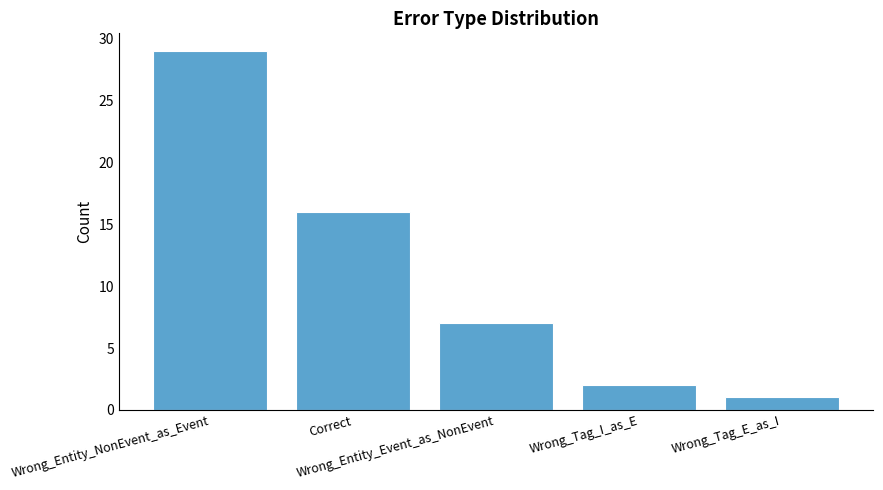

What position from the right is Wrong_Entity_Event_as_NonEvent?

3